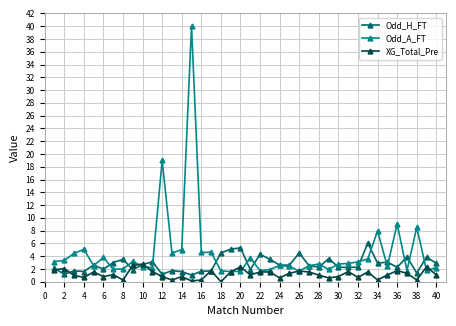

List the series in order of their overall mean, highest first.

Odd_A_FT, Odd_H_FT, XG_Total_Pre